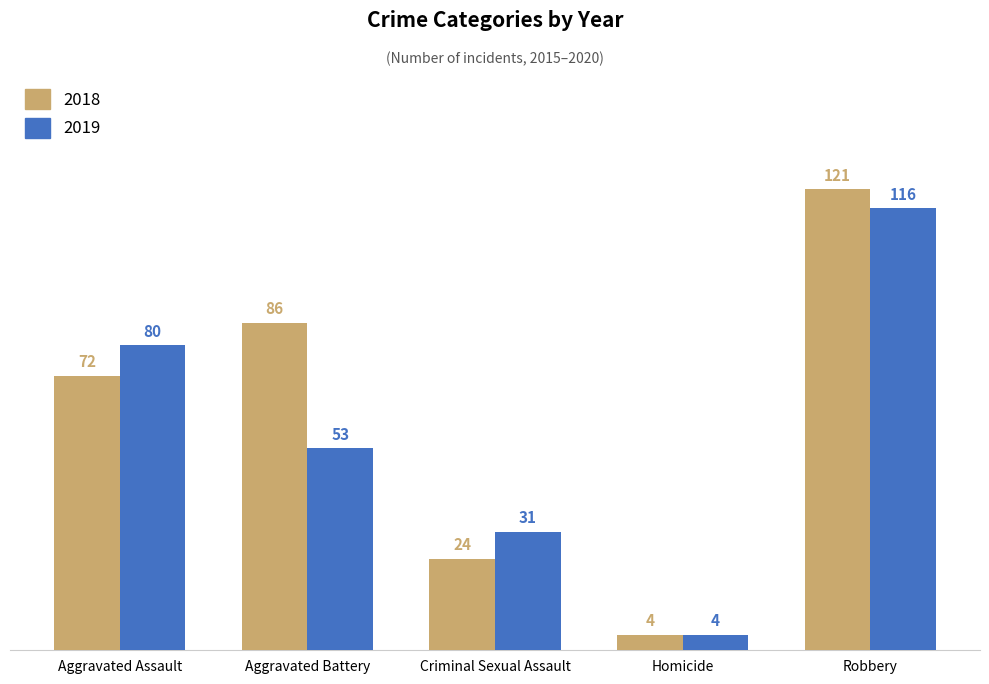

Is it true that 2019 equals 122 at Aggravated Assault?

False